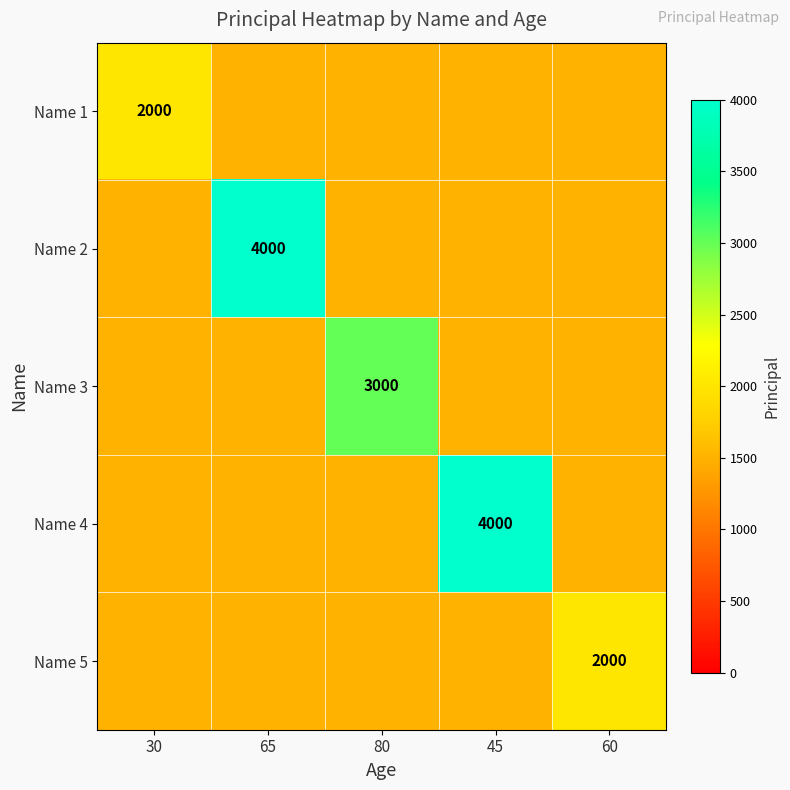

At 30, list the series in order from smallest to largest.

Name 2, Name 3, Name 4, Name 5, Name 1